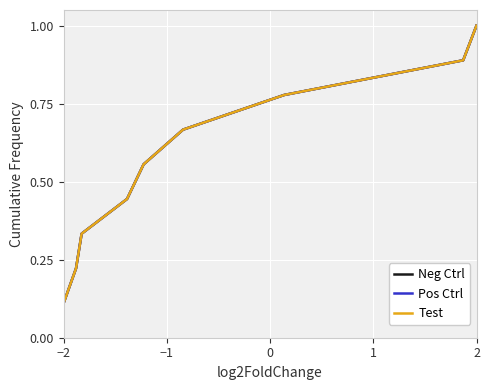

Which series has the largest range (max minus min)?

Neg Ctrl